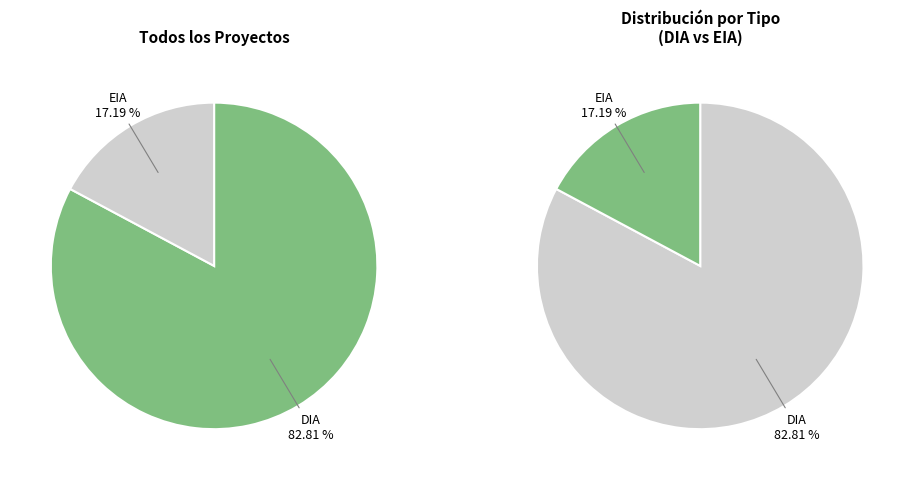

Between EIA and DIA, which is larger?

DIA